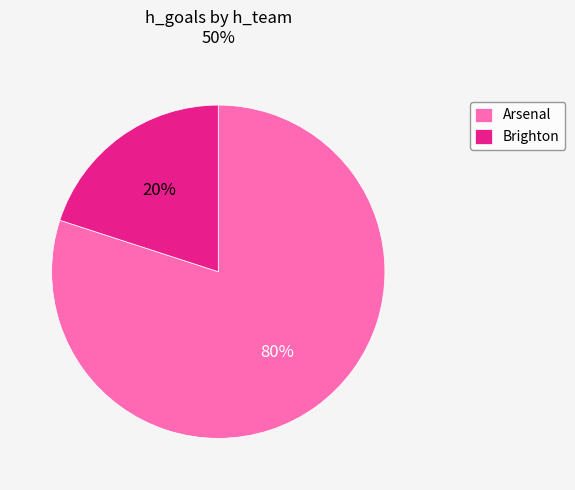

Count the number of slices in the pie.

2